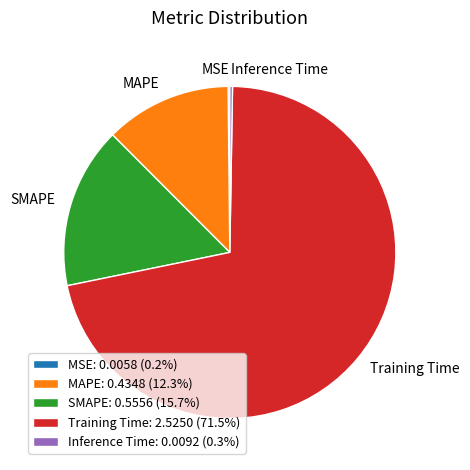

Is there any slice that represents more than half of the pie?

Yes